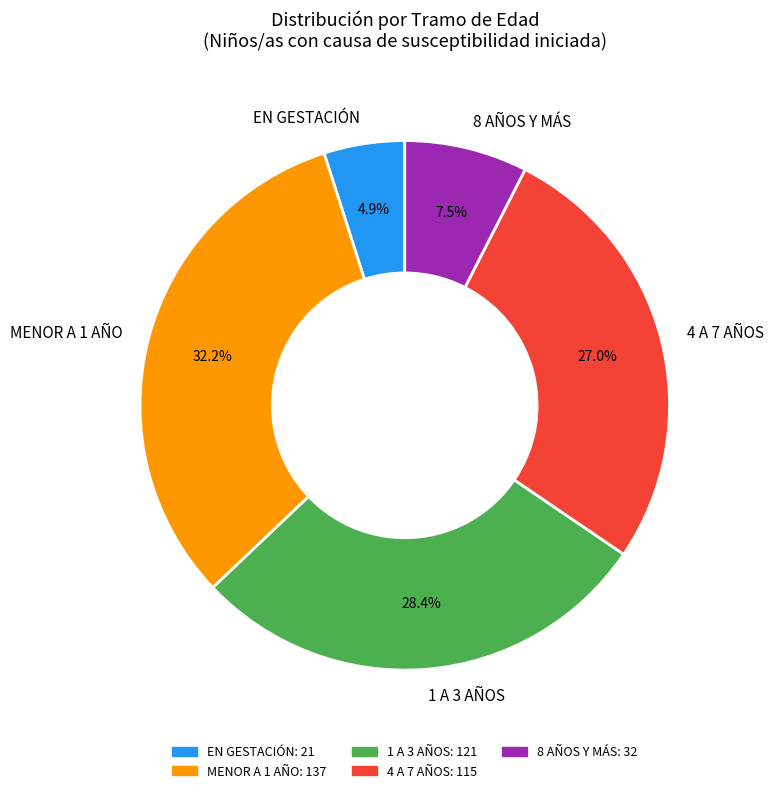

Rank the categories by value from highest to lowest.

MENOR A 1 AÑO, 1 A 3 AÑOS, 4 A 7 AÑOS, 8 AÑOS Y MÁS, EN GESTACIÓN